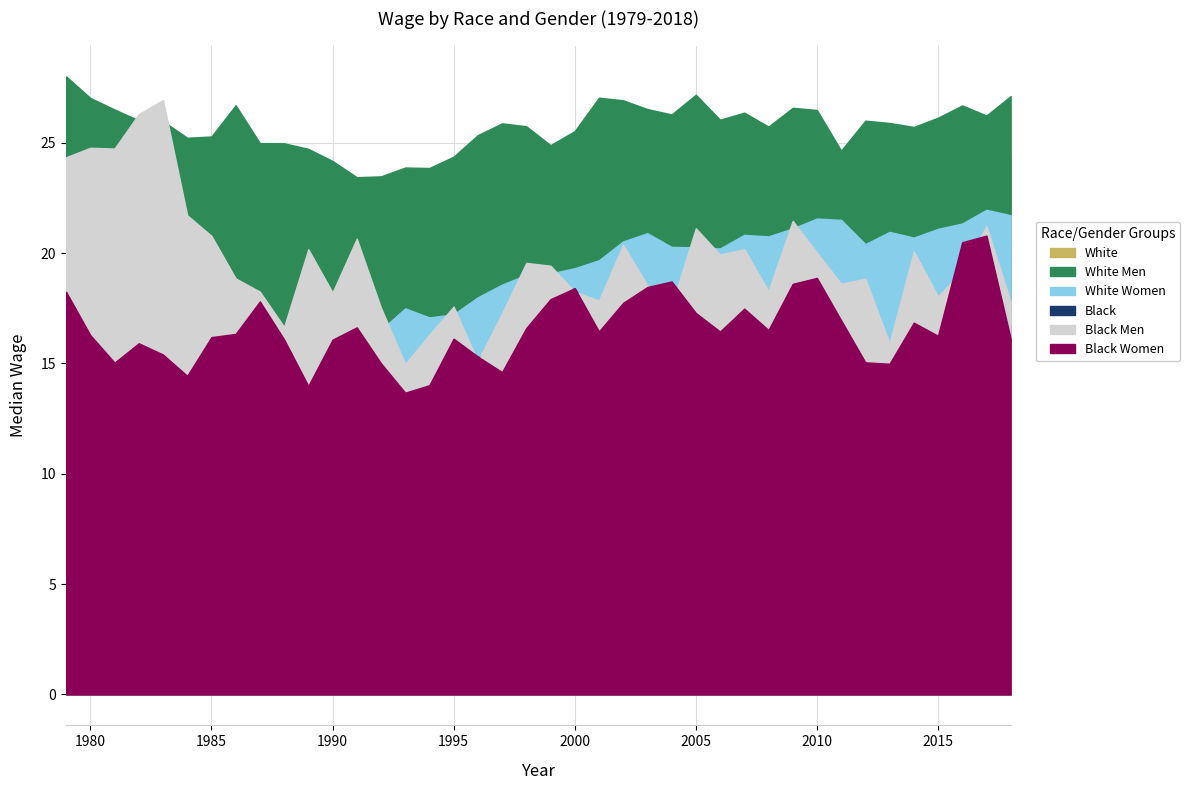

Where is the first local maximum for White Women?

1982